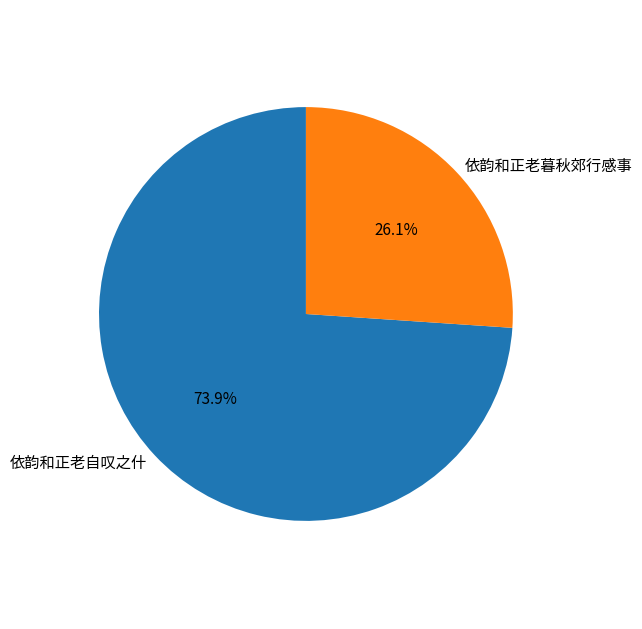

Approximately how many times larger is the value at 依韵和正老自叹之什 compared to 依韵和正老暮秋郊行感事?

2.8